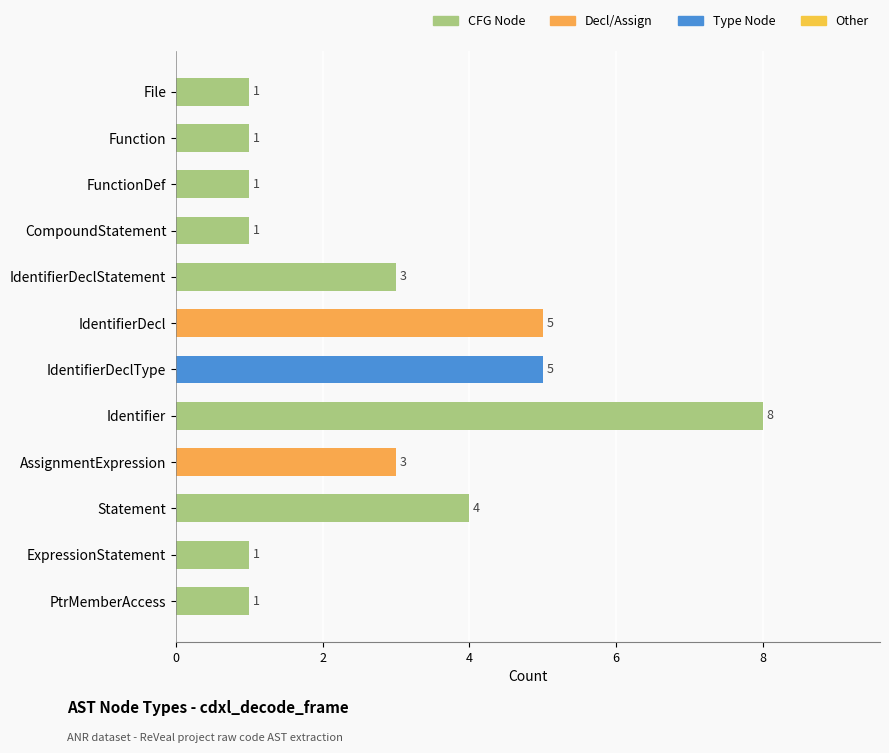

Where is the data nearest to the value 4?

Statement